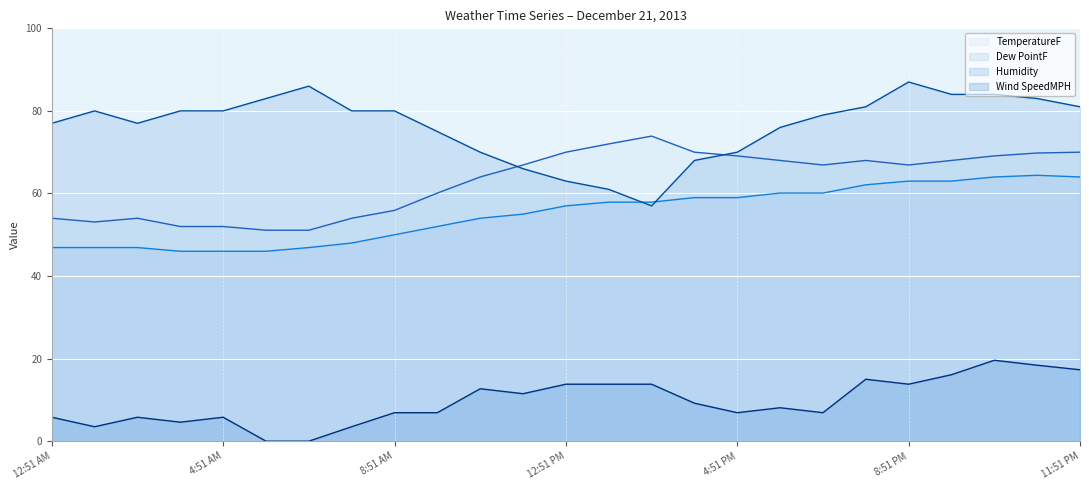

What are all the series names shown in the legend?

TemperatureF (line), Dew PointF (line), Humidity (line), Wind SpeedMPH (line)